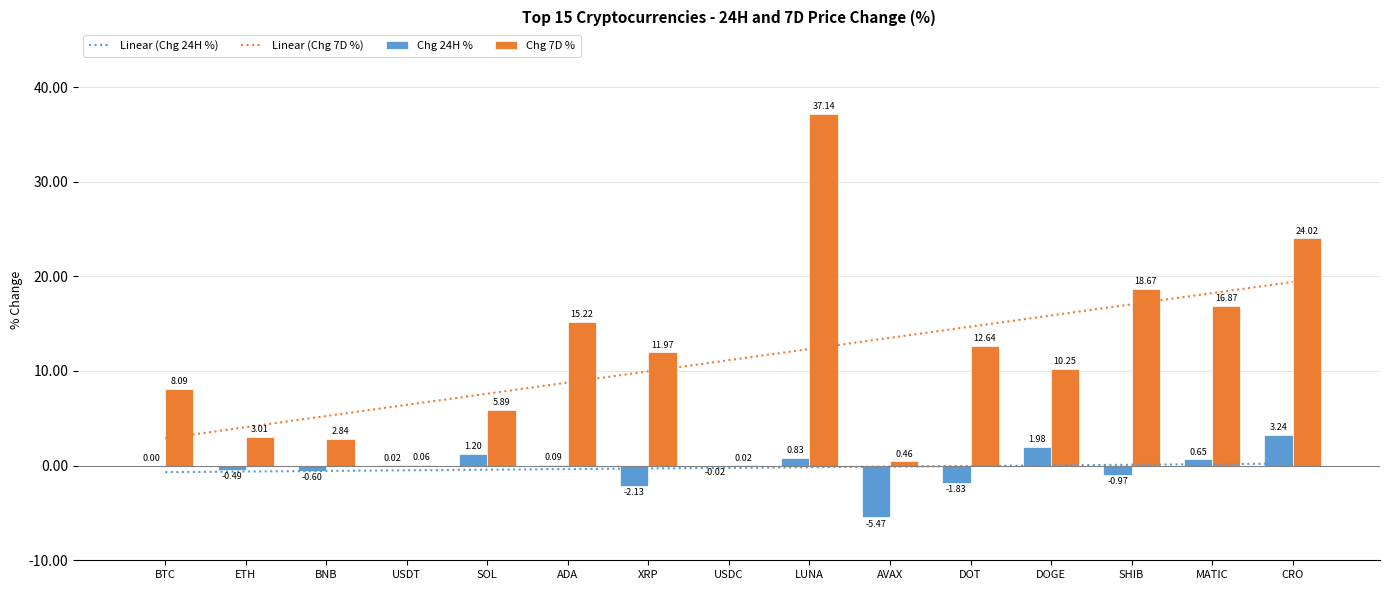

At which label does Chg 24H % reach its minimum?

AVAX